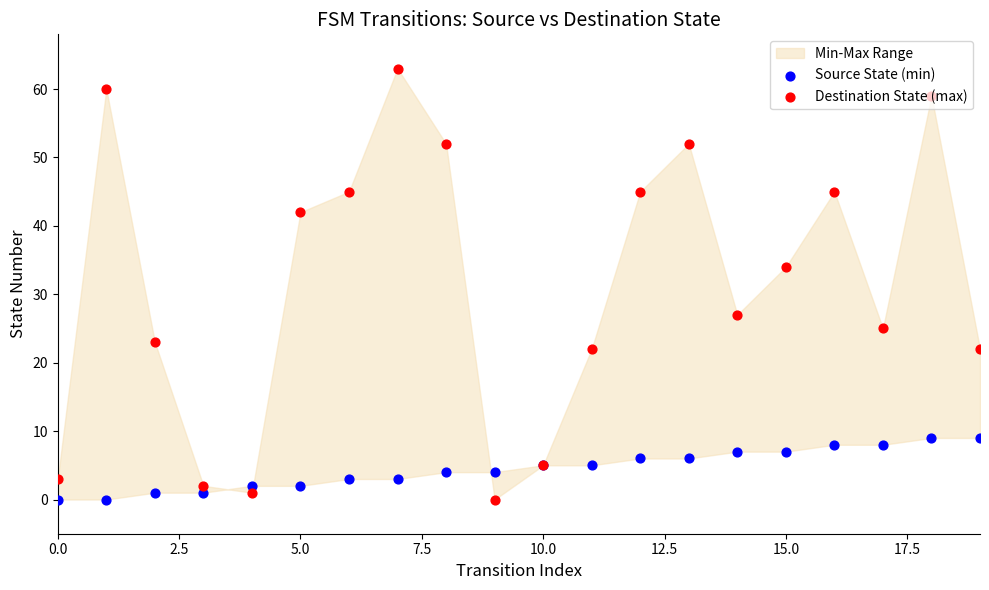

Which series has the widest spread of Y values?

Destination State (max)